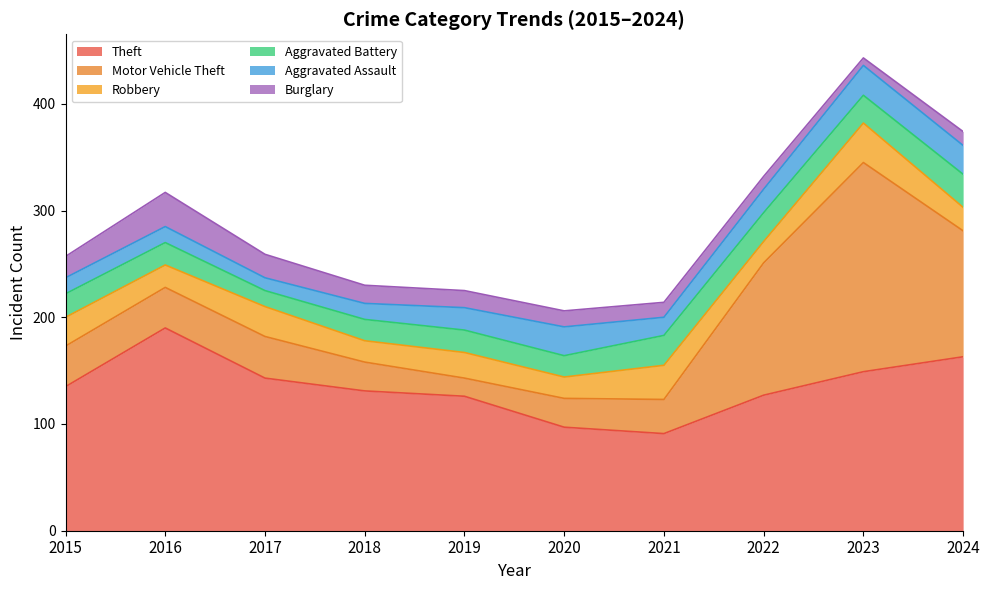

Reading left to right, what are all the values shown in this chart?

Theft: 135	190	143	131	126	97	91	127	149	163
Motor Vehicle Theft: 38	38	39	27	17	27	32	124	196	118
Robbery: 27	21	28	20	24	20	32	20	37	22
Aggravated Battery: 22	21	15	20	21	20	28	27	26	31
Aggravated Assault: 15	15	12	15	21	27	17	22	28	27
Burglary: 20	32	22	17	16	15	14	12	7	13